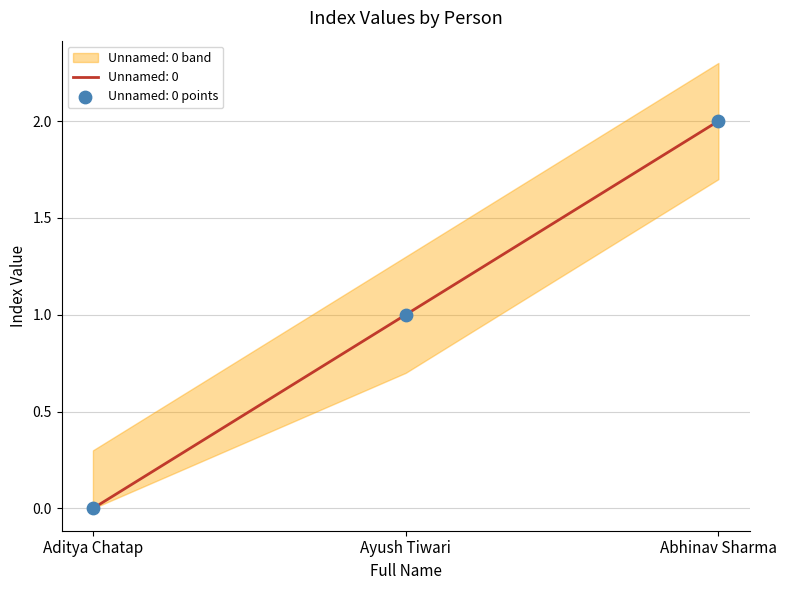

Between Ayush Tiwari and Abhinav Sharma, which is larger?

Abhinav Sharma